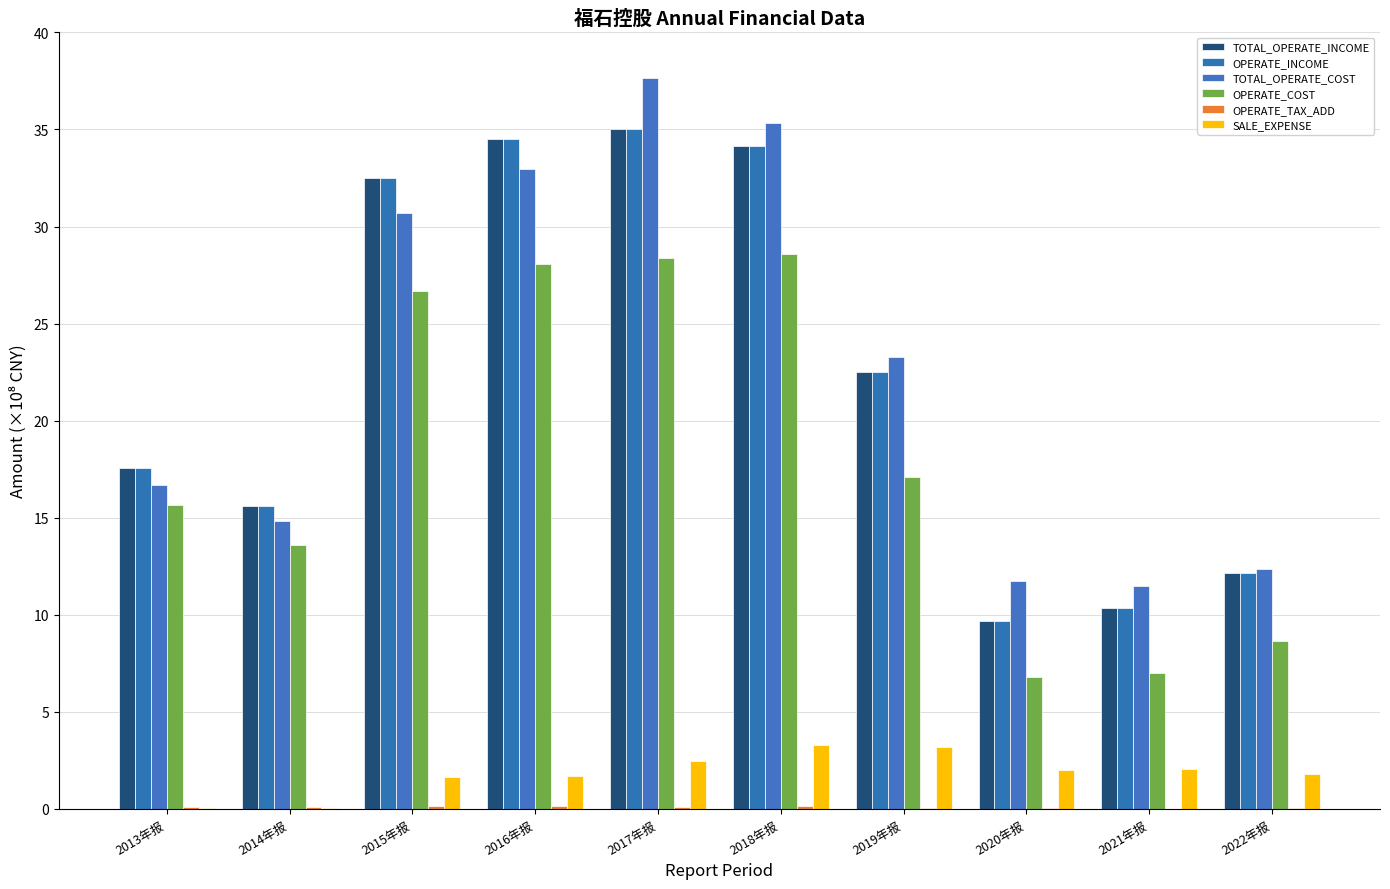

What is the label of the 3rd bar from the left?

2015年报